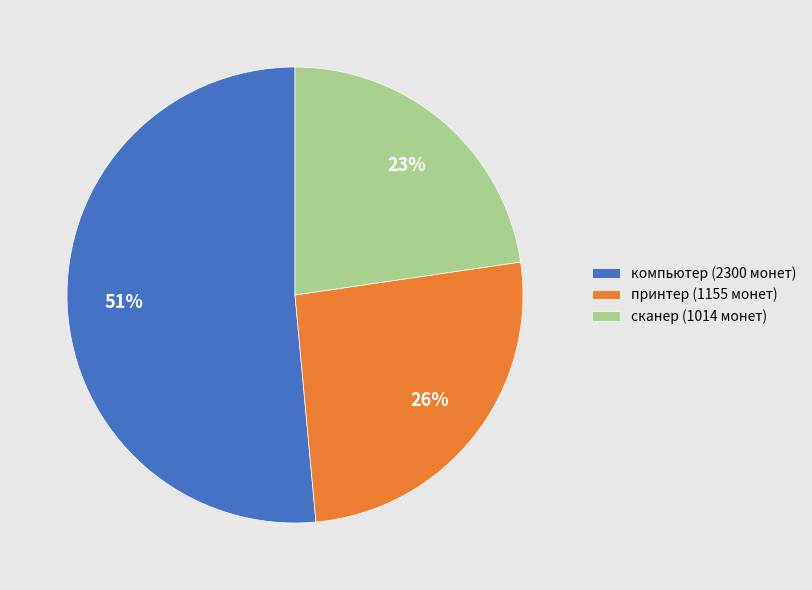

Combined, do компьютер and сканер account for over 50%?

Yes